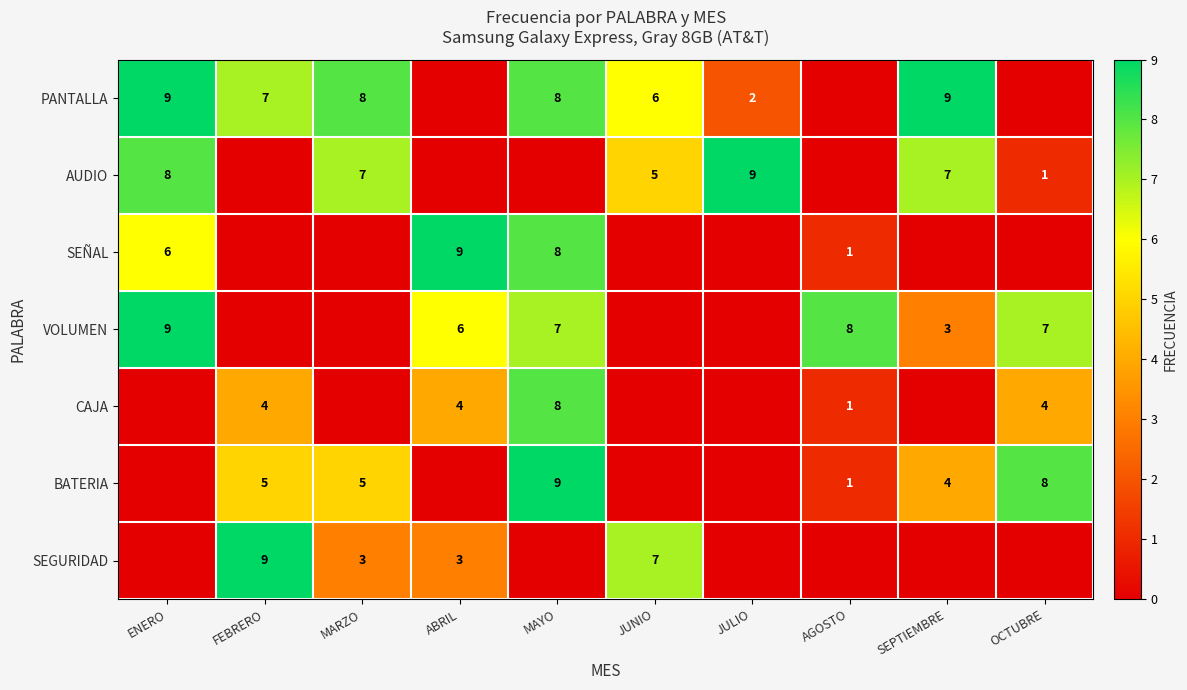

The value of SEGURIDAD at JUNIO is 7. True or false?

True